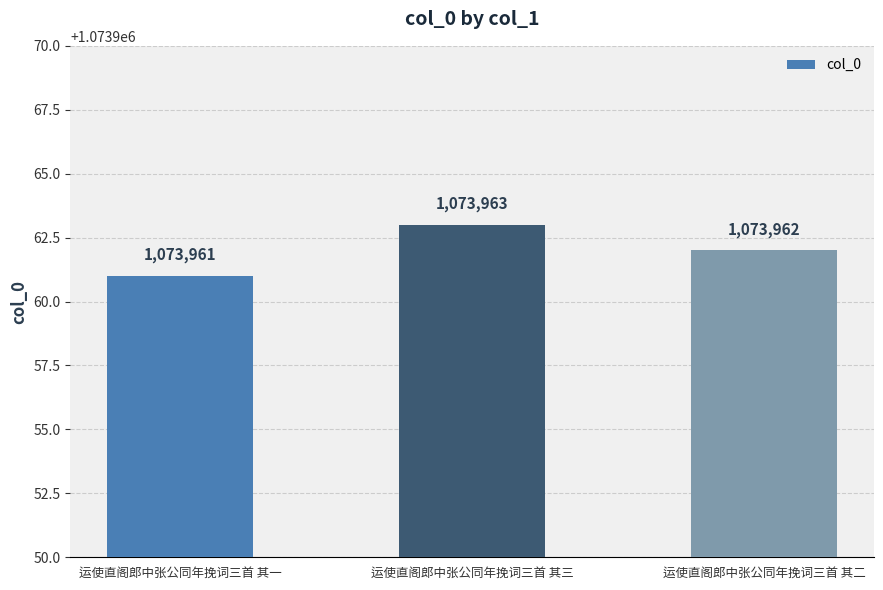

Rank the categories by value from lowest to highest.

运使直阁郎中张公同年挽词三首 其一, 运使直阁郎中张公同年挽词三首 其二, 运使直阁郎中张公同年挽词三首 其三